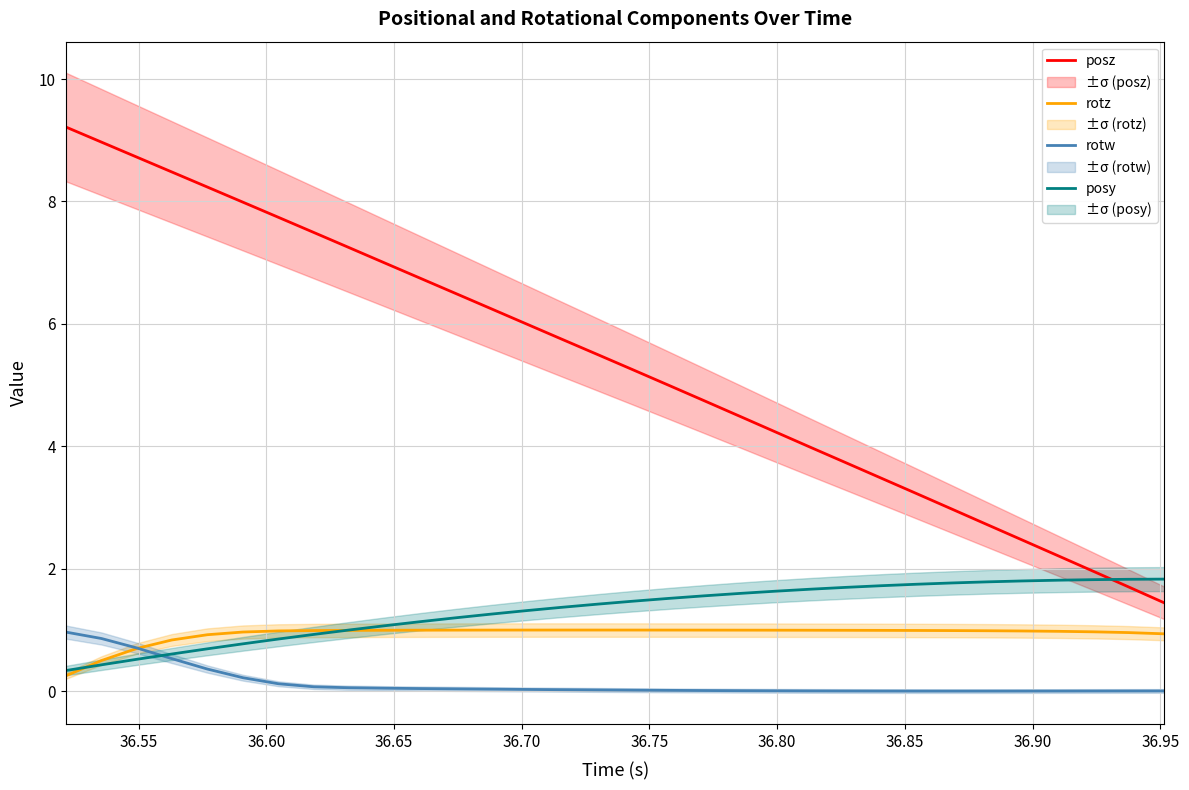

True or false: posz and rotz cross at least once.

False